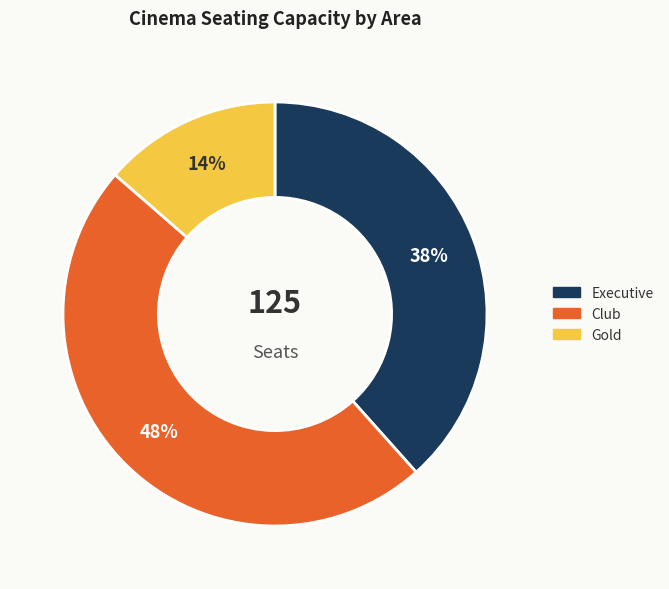

Between Executive and Gold, which is larger?

Executive